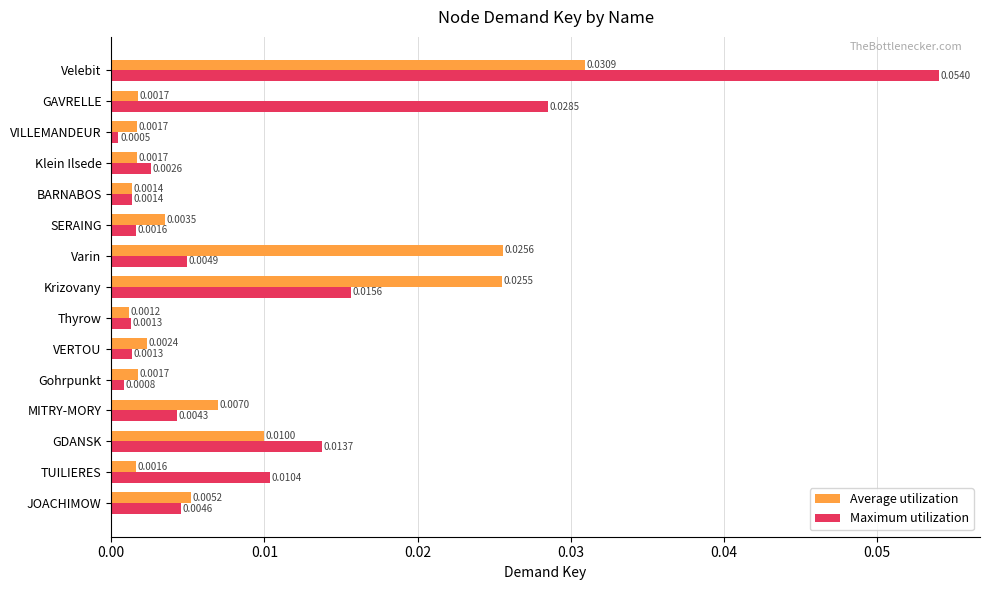

Which category has the lowest value in the Maximum utilization series?

VILLEMANDEUR